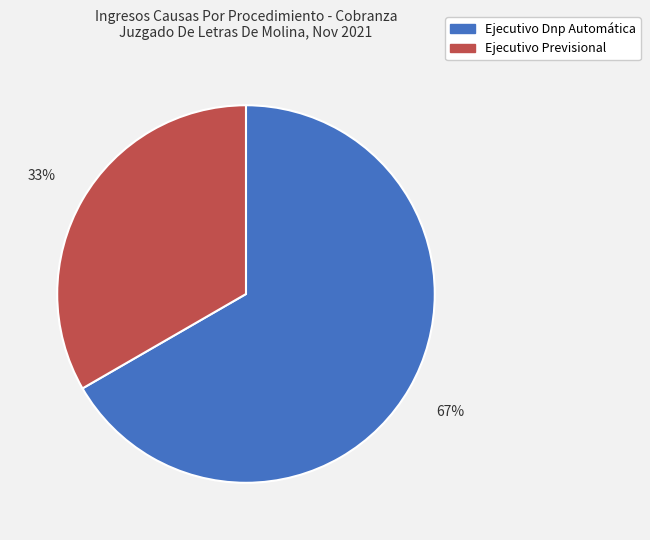

Is the sum of Ejecutivo Previsional and Ejecutivo Dnp Automática greater than half?

Yes